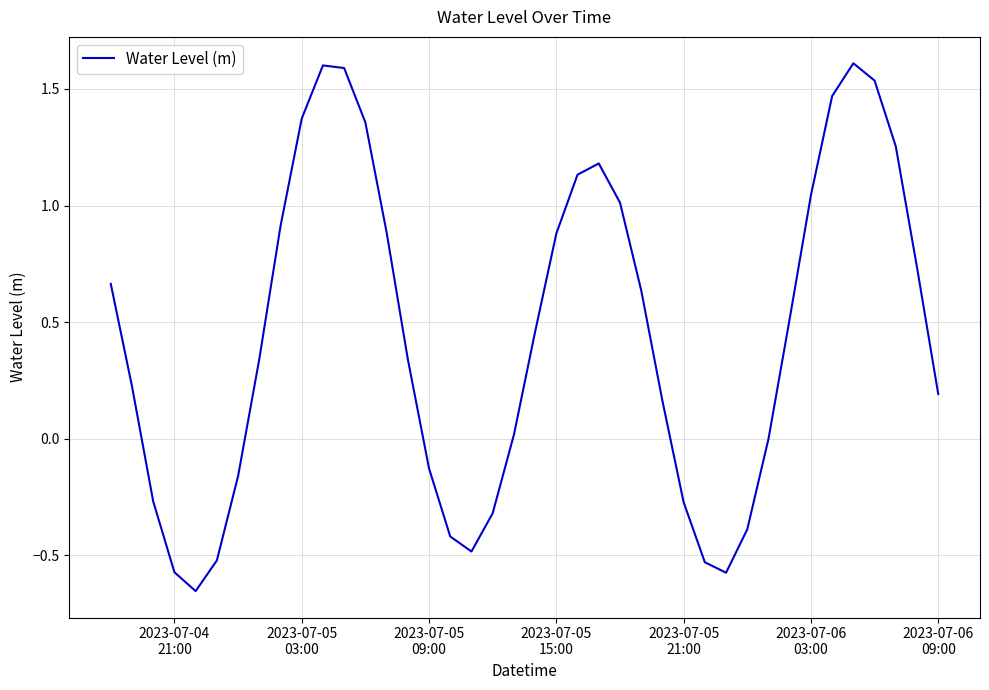

What is the maximum value shown in the chart?

1.6